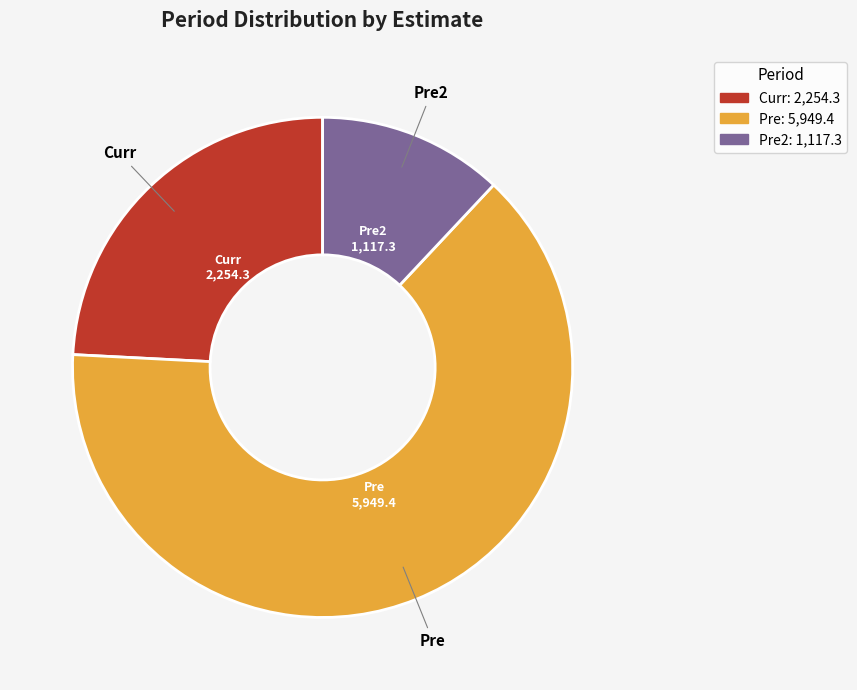

Is there a majority slice in this chart?

Yes